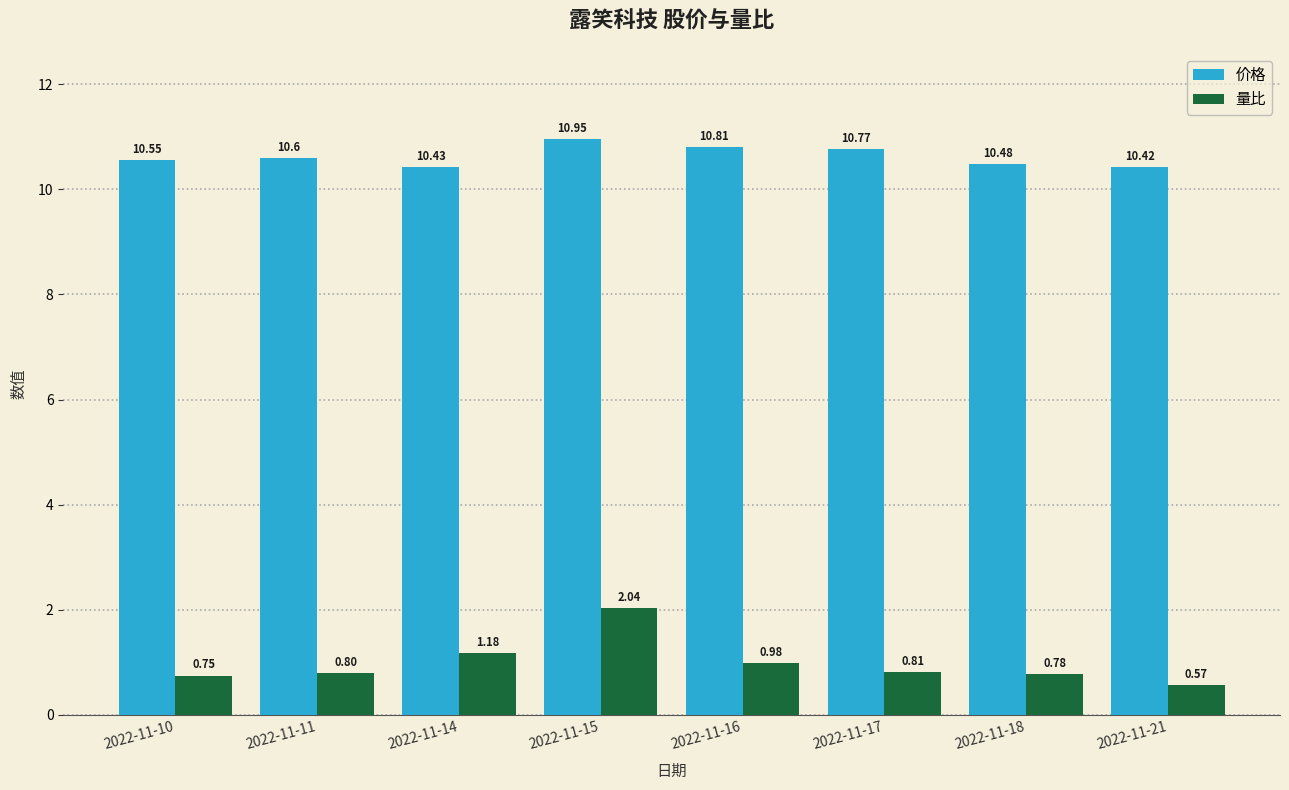

Which series has the largest total across all categories?

价格